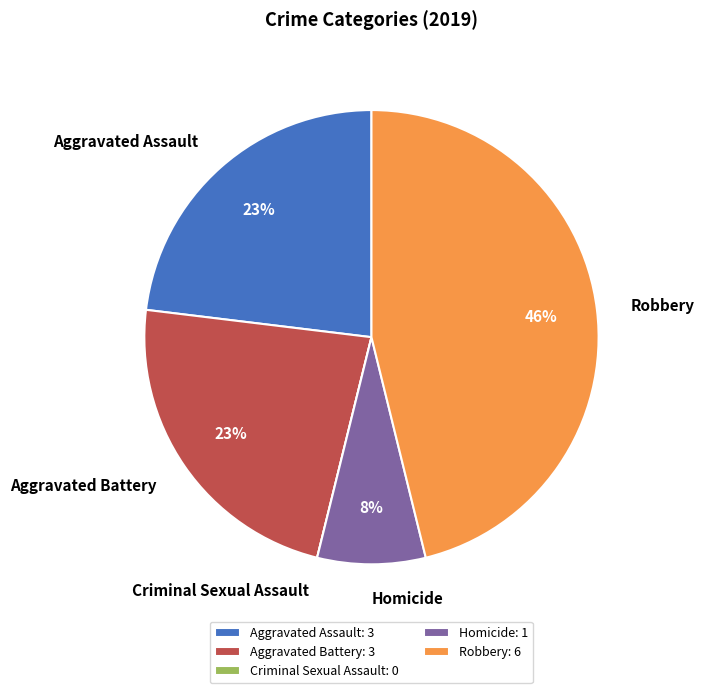

Between Robbery and Homicide, which is larger?

Robbery